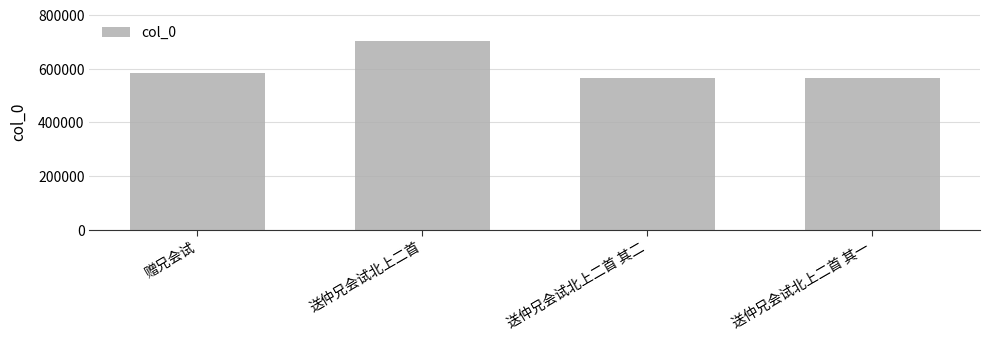

What is the sum of all values?

2416008